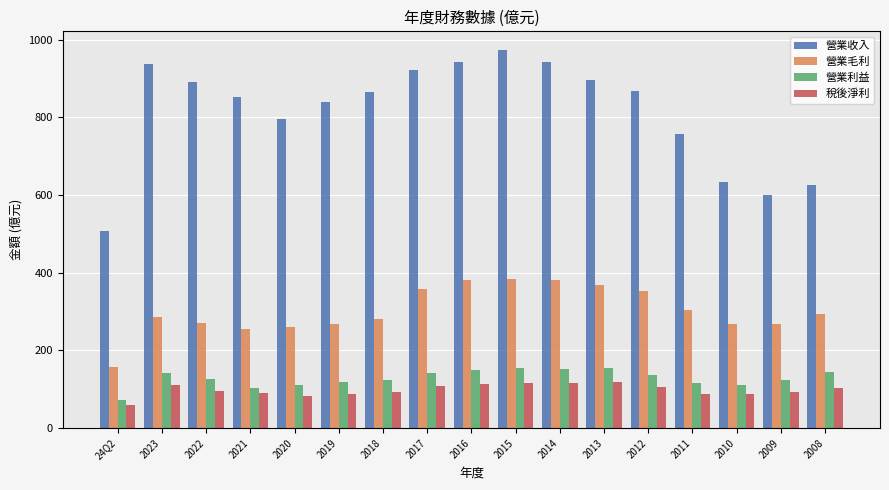

Which series has the largest total across all categories?

營業收入